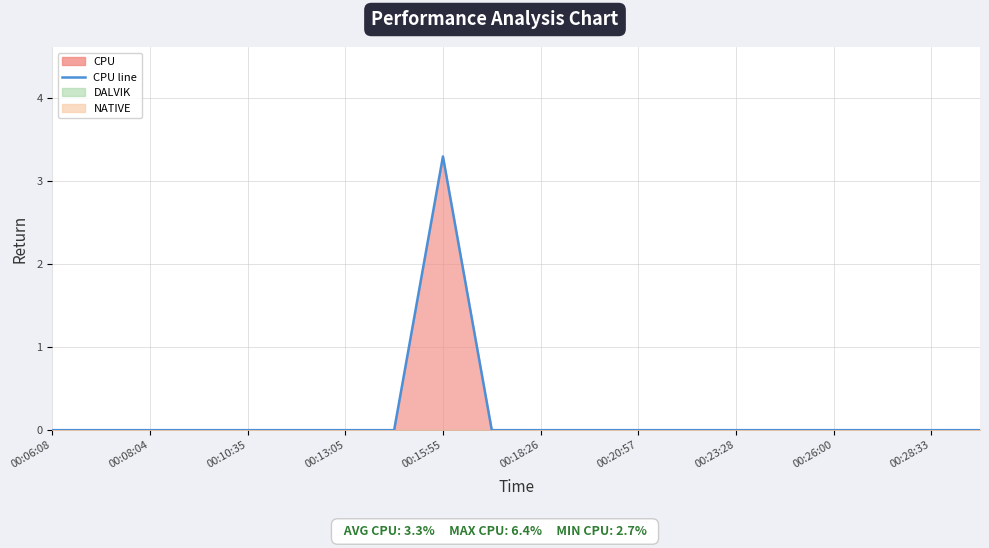

Count the number of values greater than 0.

1